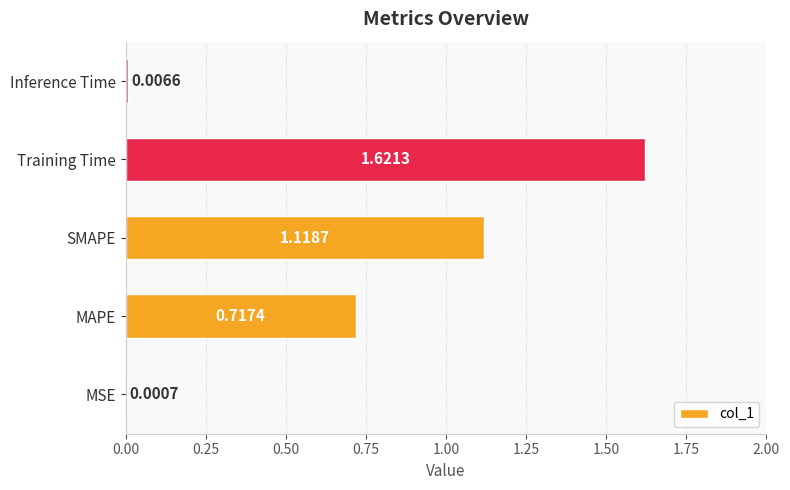

What is the change in value from Training Time to Inference Time?

-1.6